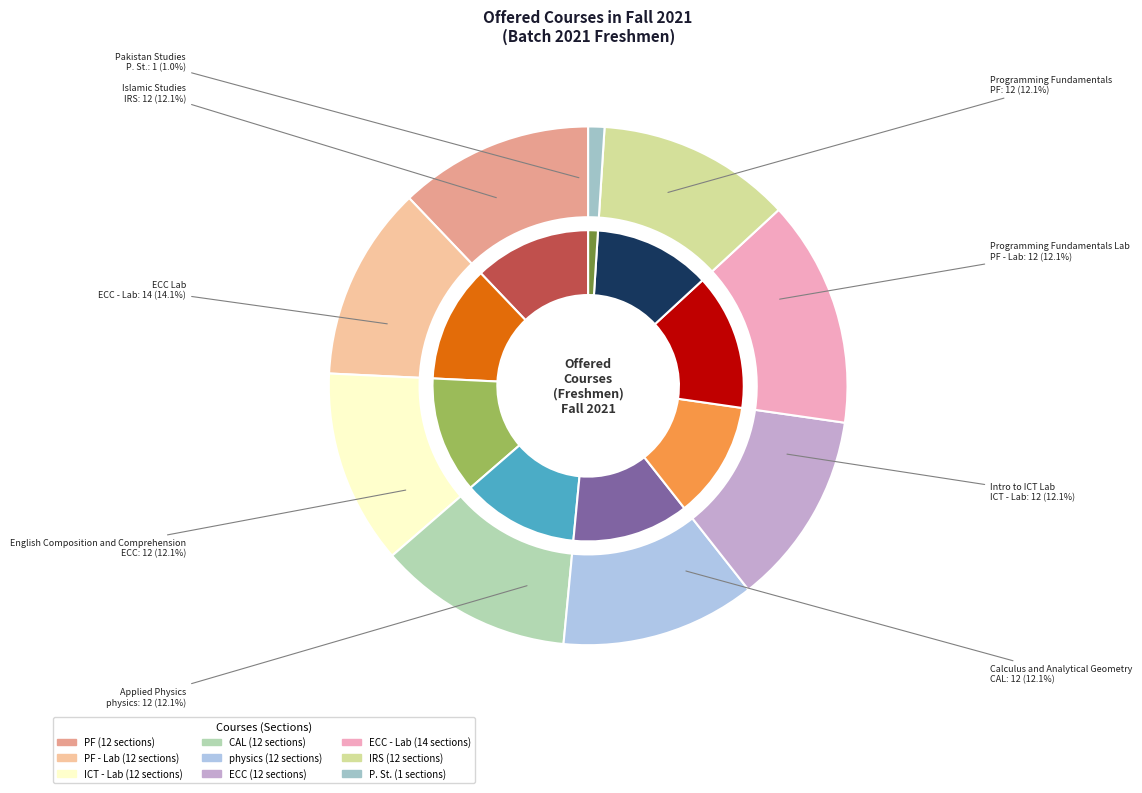

To the nearest percent, what percentage of the pie is IRS?

12%